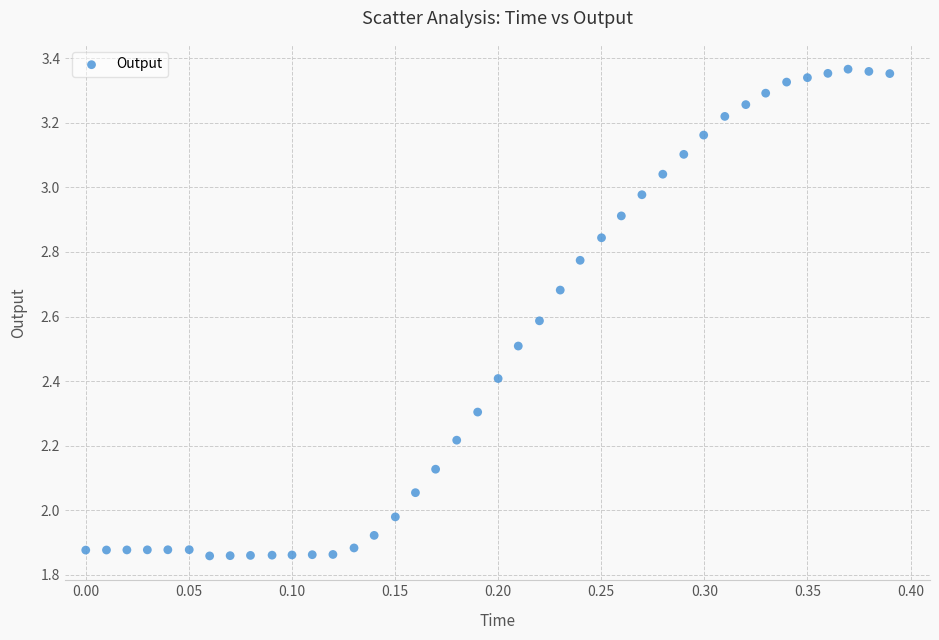

What is the range of Y values (max minus min)?

1.5